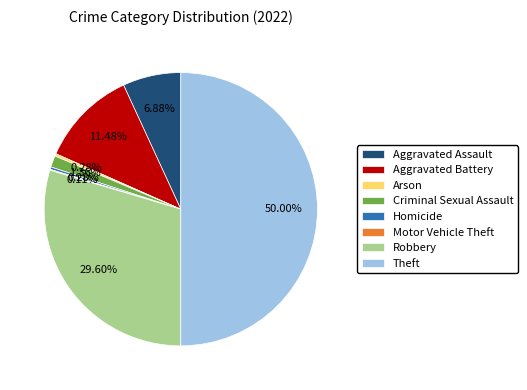

Which slice is the largest?

Theft